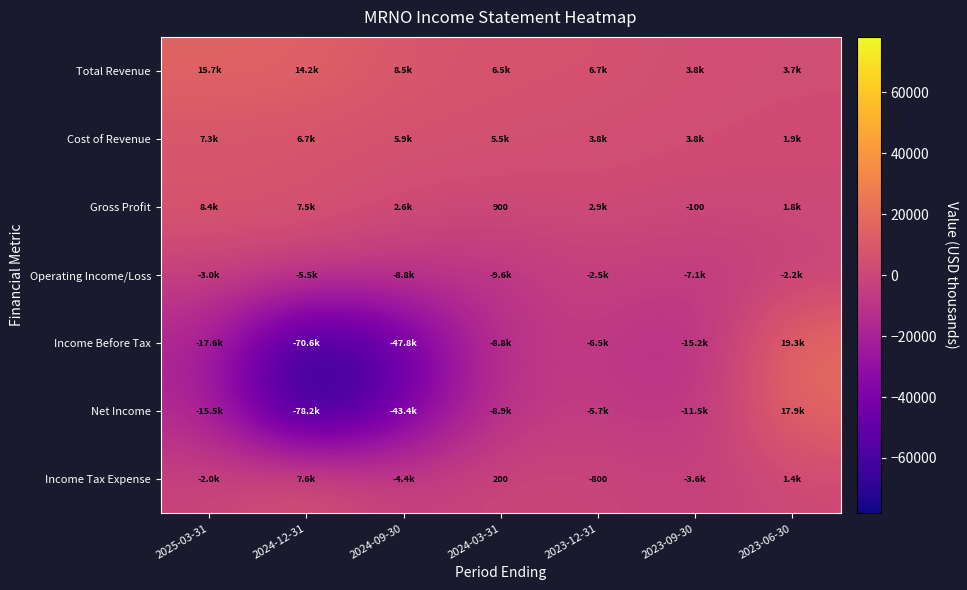

What is the difference between the maximum and minimum values in the Cost of Revenue series?

5400